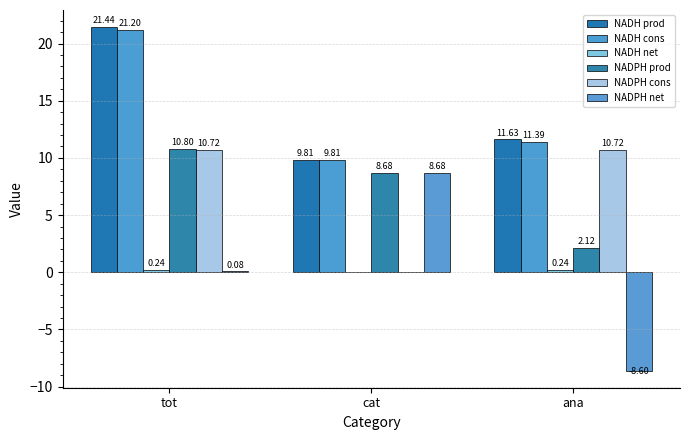

Which label corresponds to the largest value in the chart?

tot